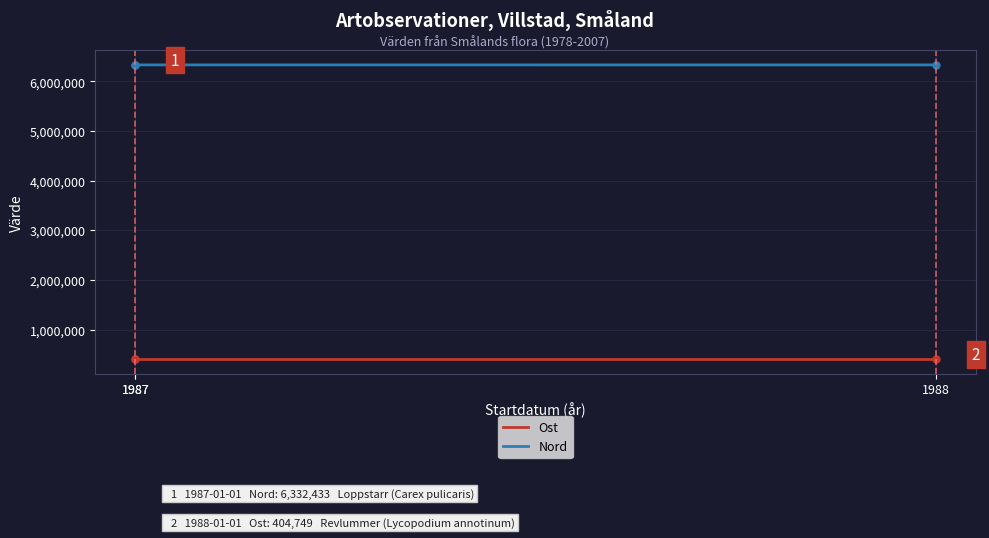

Is this an area chart (filled region under the line)?

No